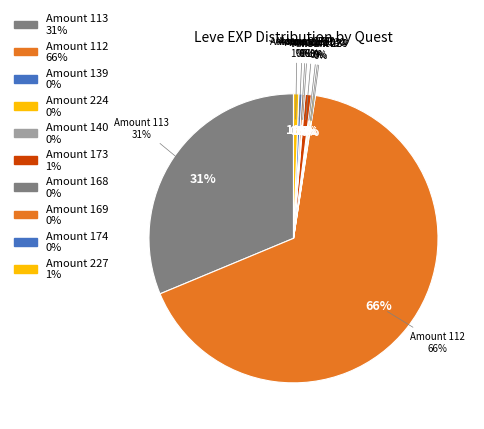

True or false: Go Ahead and Dig In accounts for 1% of the total.

False